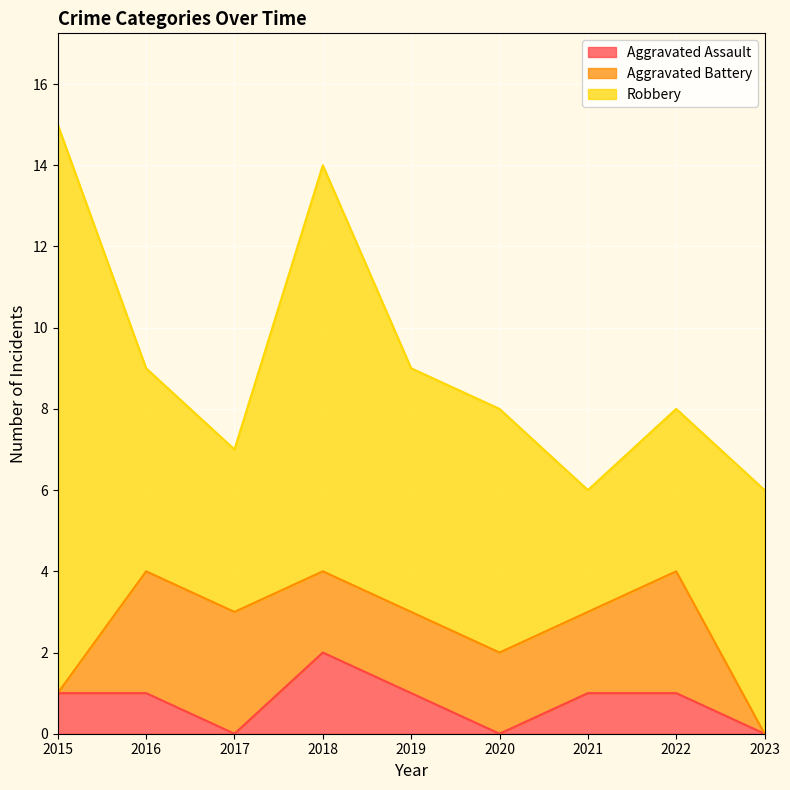

The value of Aggravated Assault at 2021 is 0. True or false?

False